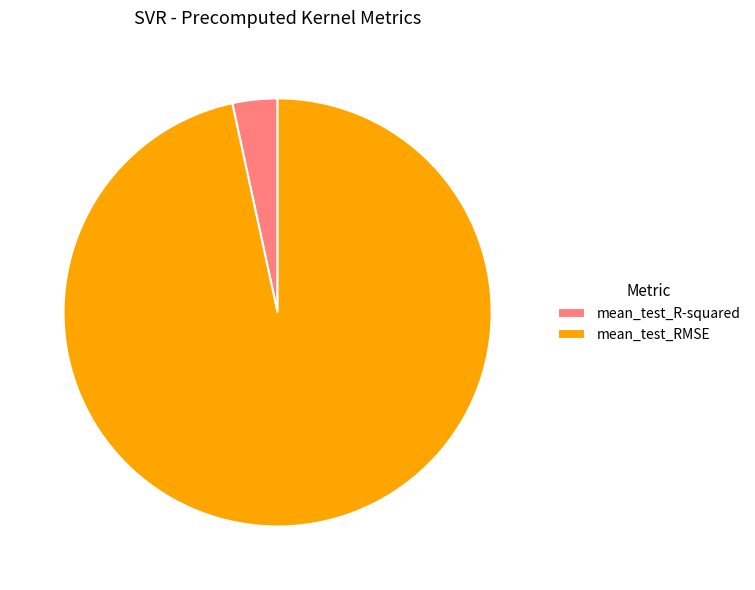

Is there a majority slice in this chart?

Yes